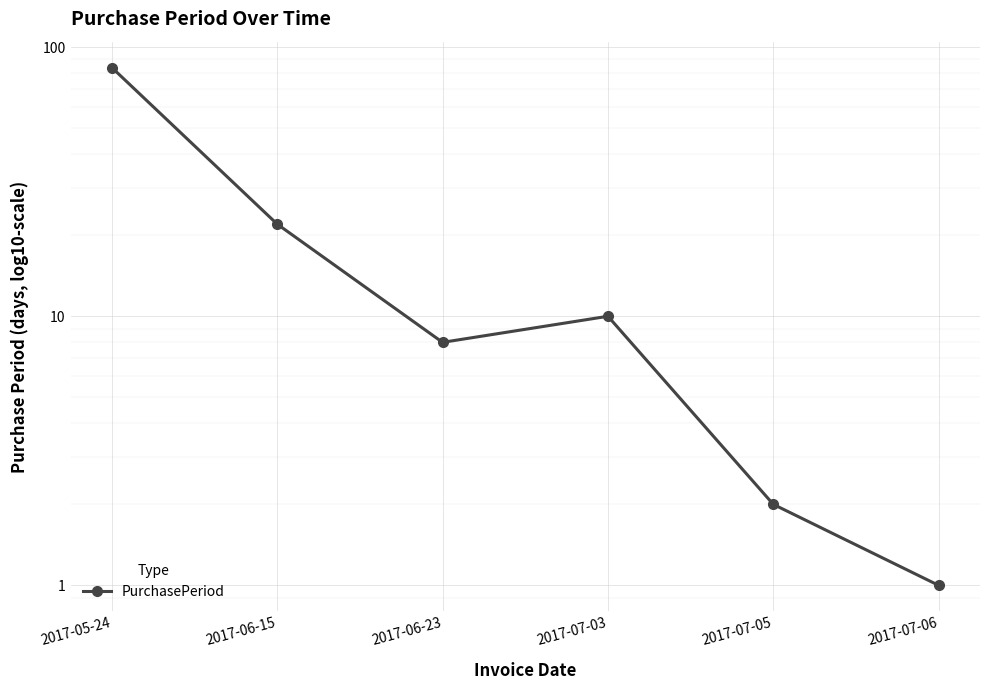

What is the change in value from 2017-05-24 to 2017-06-15?

-62